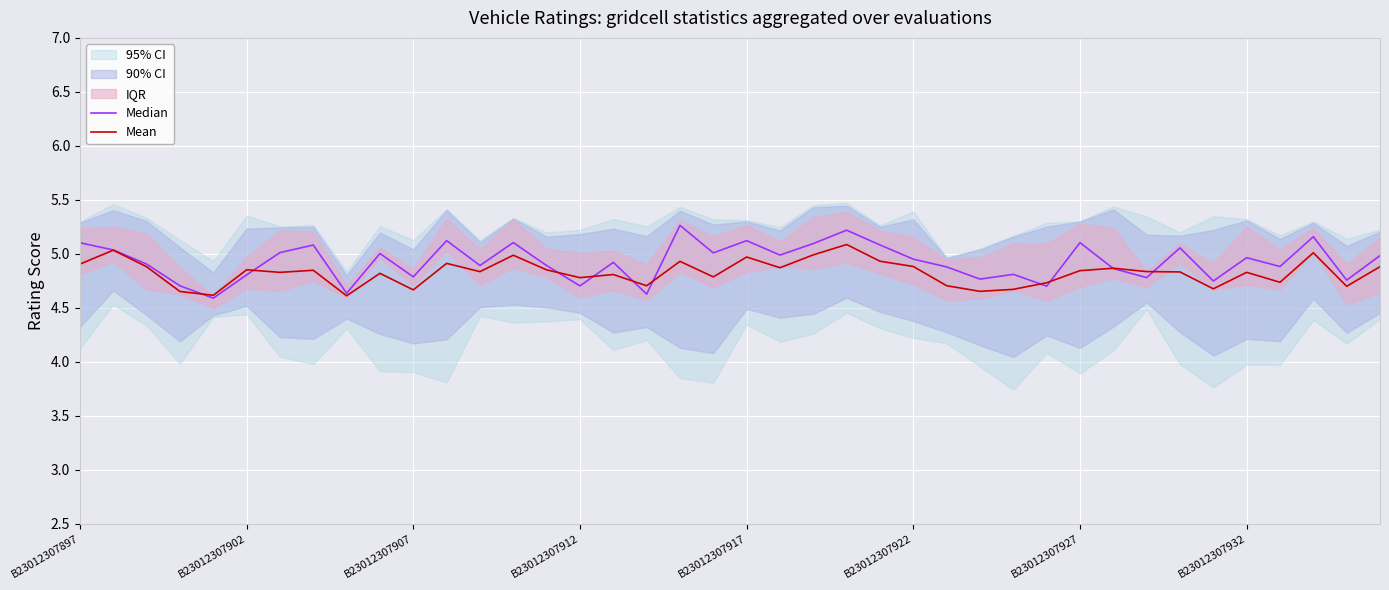

What is the sum of the Median values at 32 and 29?

9.5